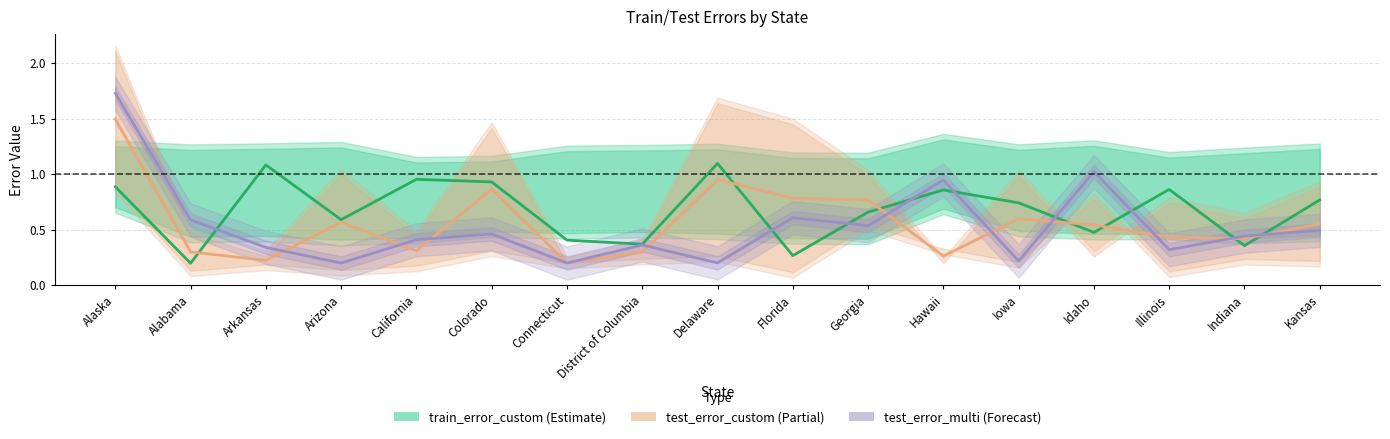

What is the minimum value for train_error_custom?

0.2